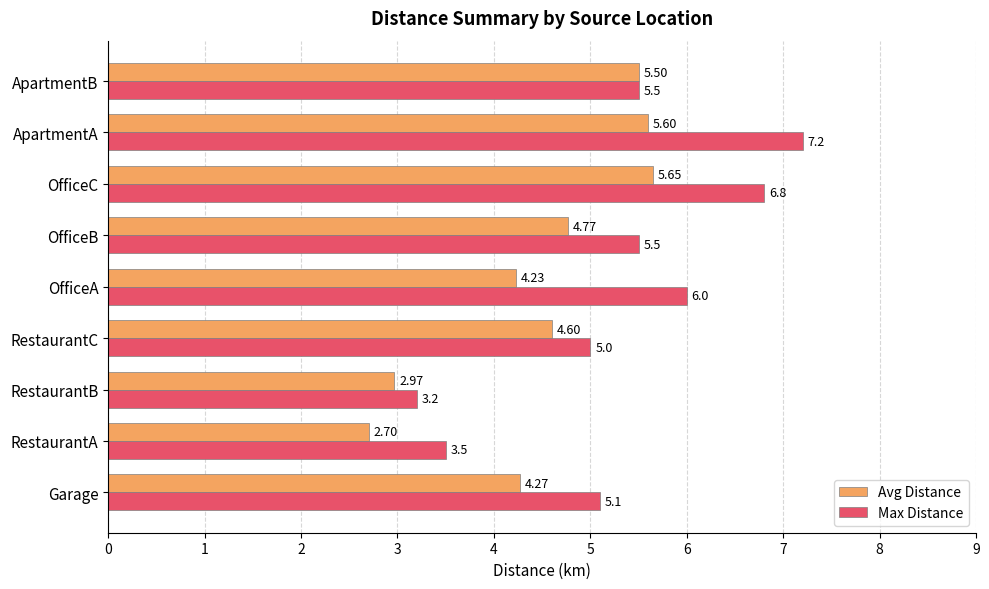

Which series has the largest total across all categories?

Max Distance